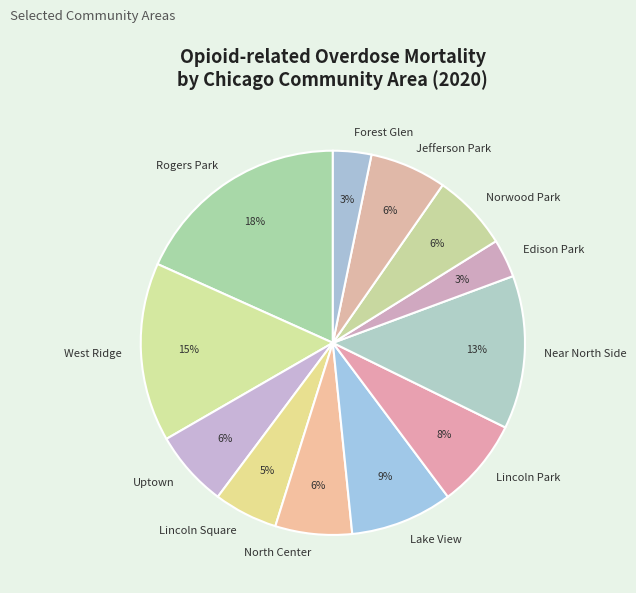

Which has a higher value, Edison Park or Near North Side?

Near North Side